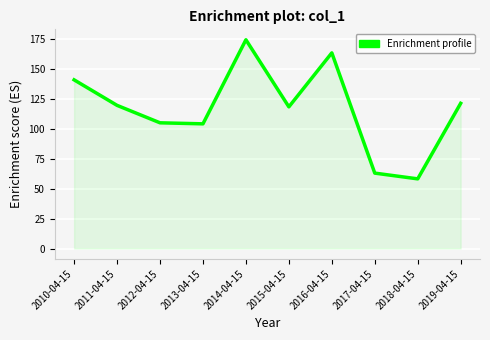

Which label corresponds to the smallest value in the chart?

2018-04-15